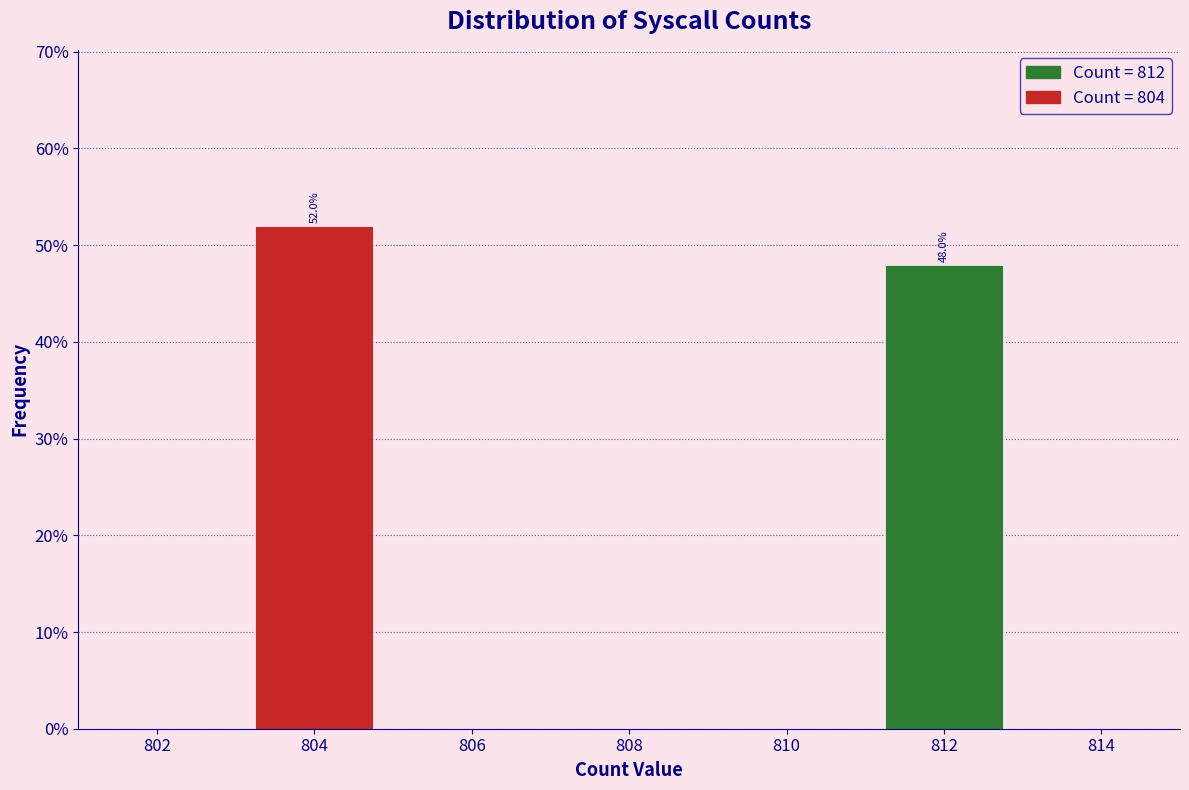

Reading right to left, what are all the values shown in this chart?

812=48	804=52